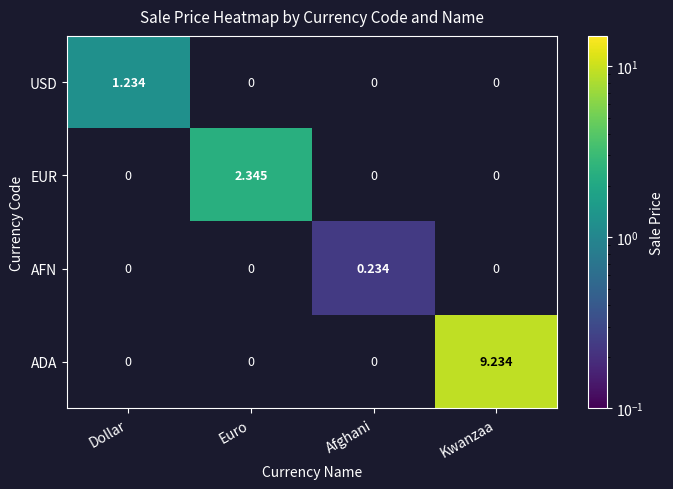

How many values in USD are above zero?

1